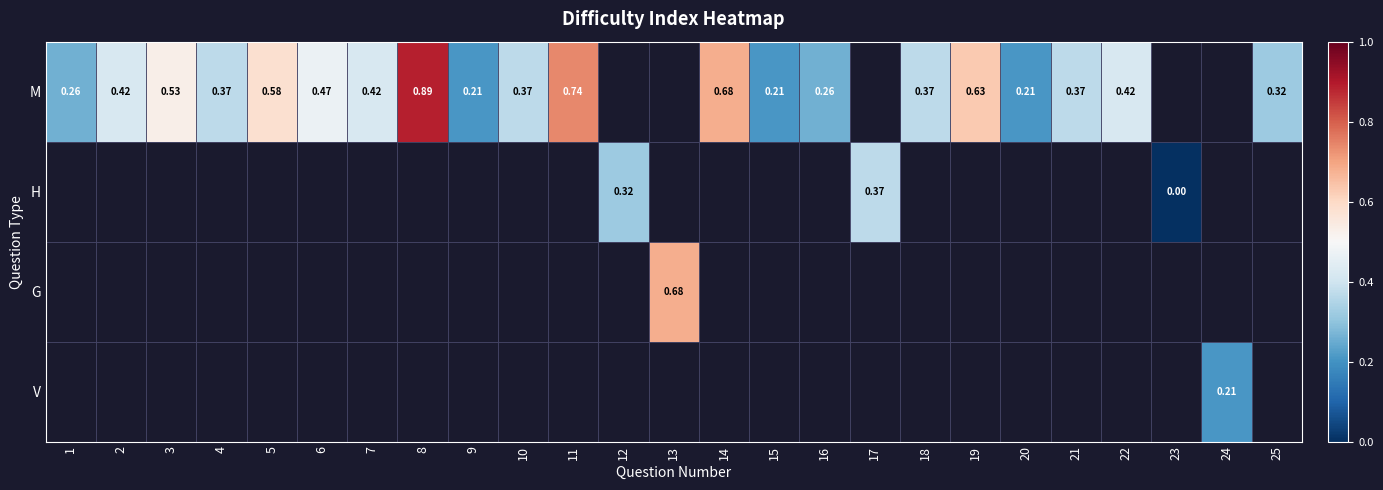

Which has a higher value, 7 or 19?

19